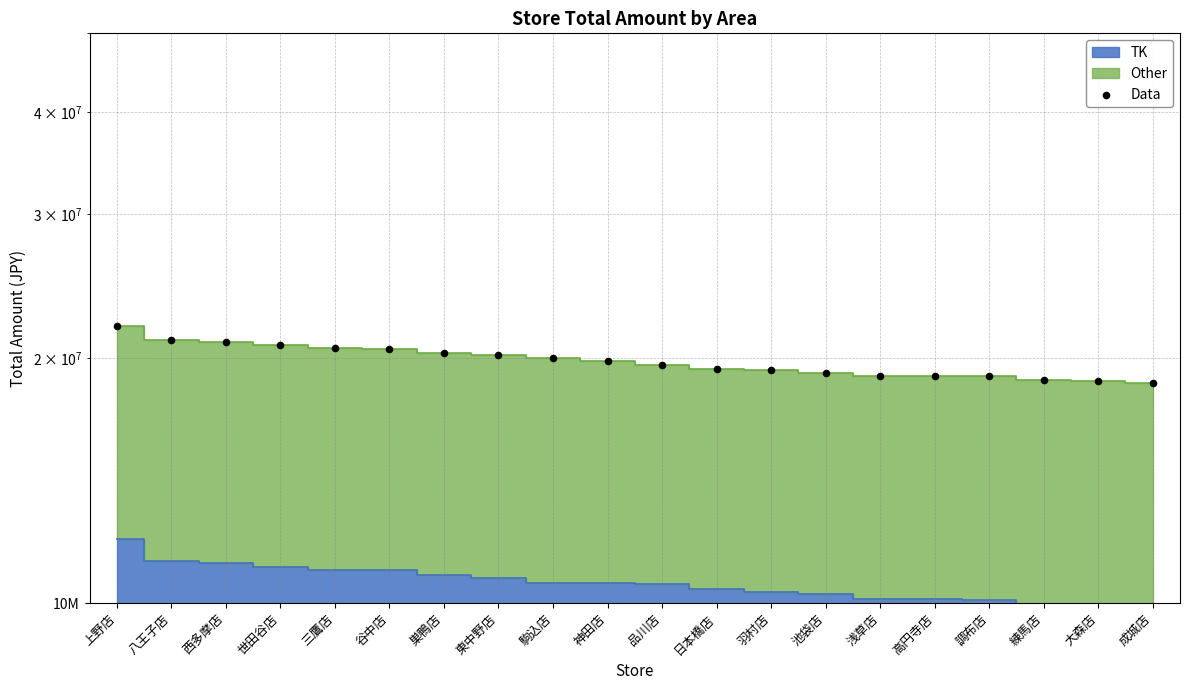

Approximately how many times larger is the value at 調布店 compared to 西多摩店?

0.9